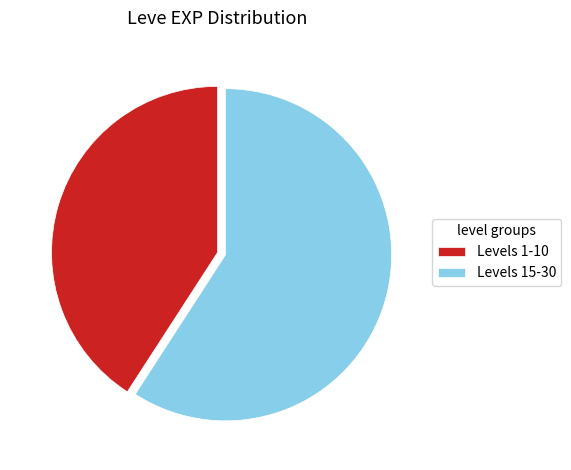

True or false: Levels 15-30 accounts for 73% of the total.

False